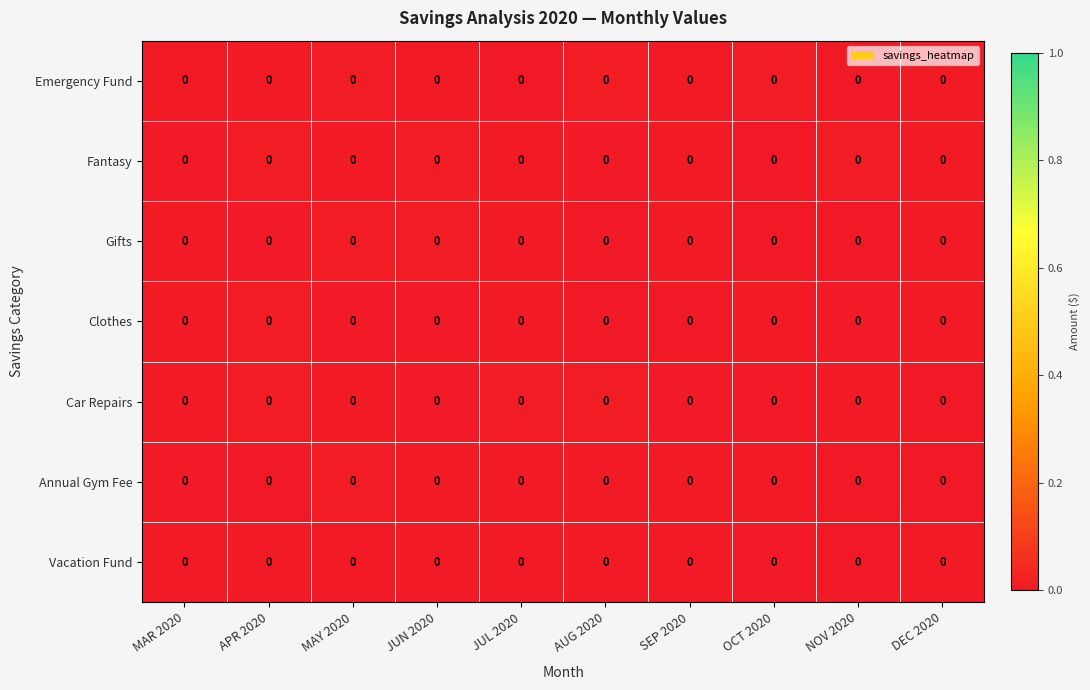

Rank the series by their maximum value, from lowest to highest.

Vacation Fund, Annual Gym Fee, Car Repairs, Fantasy, Clothes, Gifts, Emergency Fund